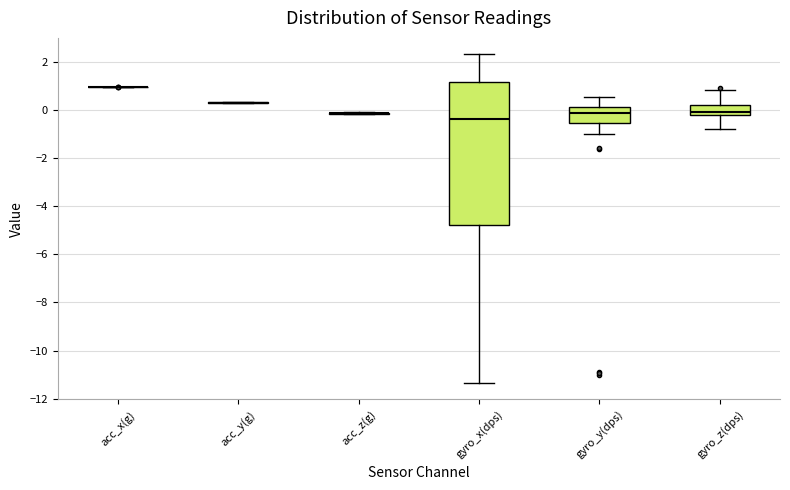

Reading left to right, transcribe this box plot: for each box, give where its median line is, the range the box spans, and where its two whiskers end, as read against the y-axis. The values are not printed on the chart, so give them approximately, as read against the axis.

acc_x(g): box collapsed to a line at 1.0, whiskers 1.0 to 1.0
acc_y(g): box collapsed to a line at 0.4, whiskers 0.2 to 0.4
acc_z(g): box collapsed to a line at -0.2, whiskers -0.2 to -0.2
gyro_x(dps): median -0.4, box -4.8 to 1.2, whiskers -11.4 to 2.4
gyro_y(dps): median -0.2, box -0.6 to 0.2, whiskers -1.0 to 0.6
gyro_z(dps): median 0.0, box -0.2 to 0.2, whiskers -0.8 to 0.8